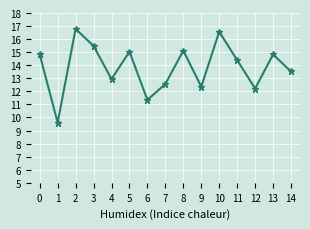

At which label is the value closest to 13?

4